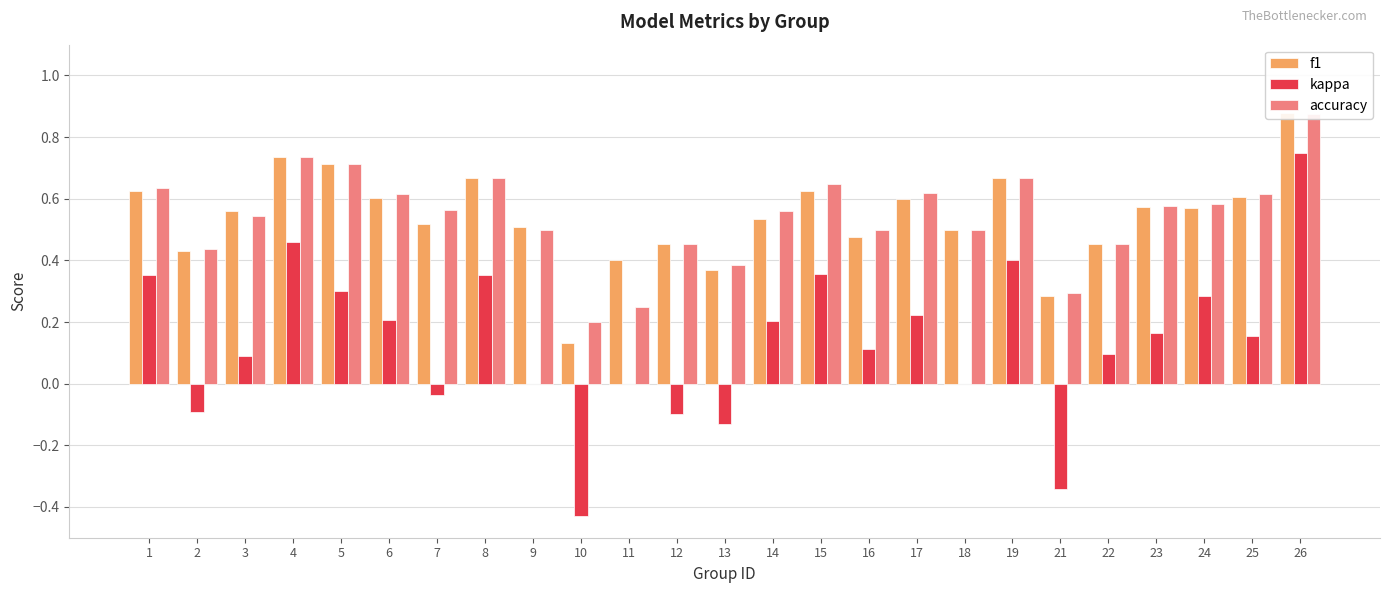

The f1 series shows 0.3 at 21. True or false?

True